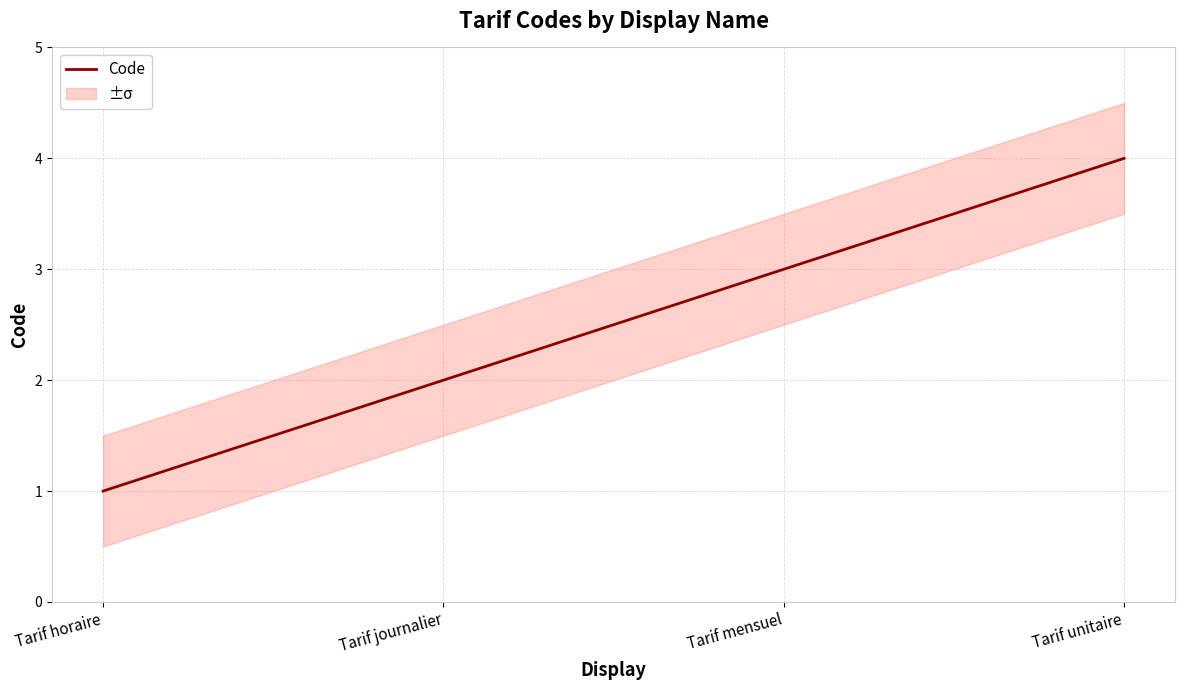

What is the difference between the values at Tarif journalier and Tarif horaire?

1